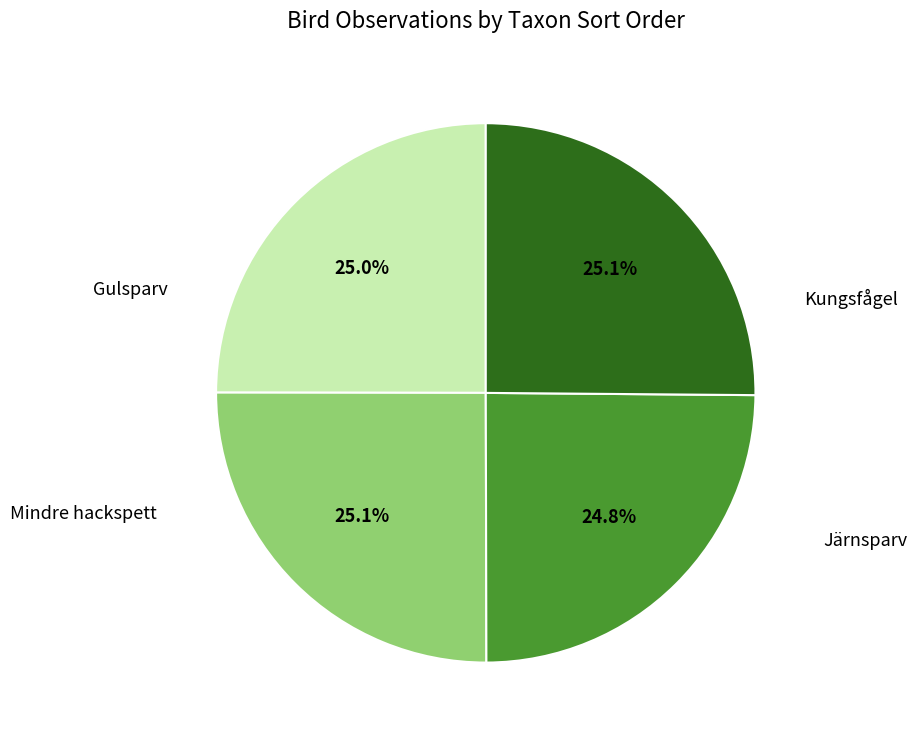

Is it true that Järnsparv is 16% of the pie?

False